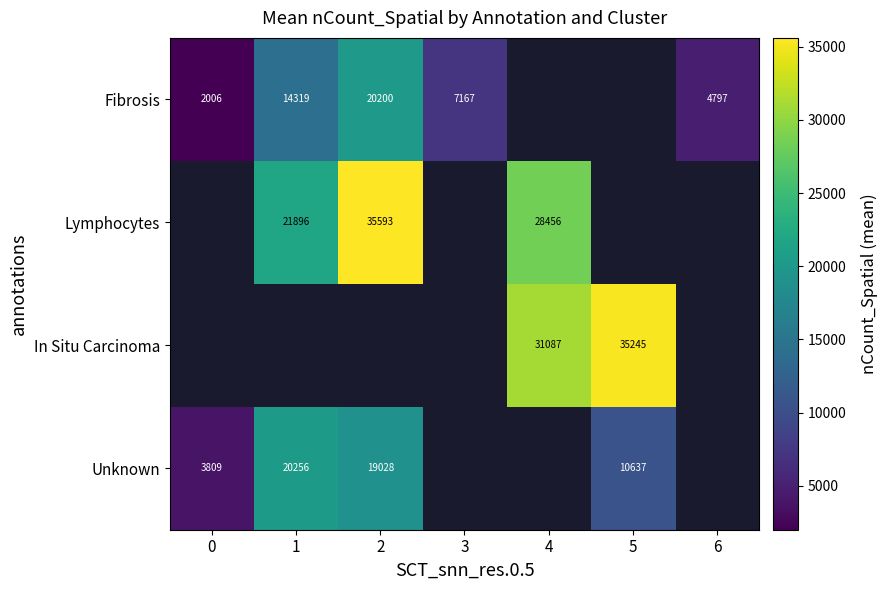

The Unknown series shows 1492.6 at 0. True or false?

False